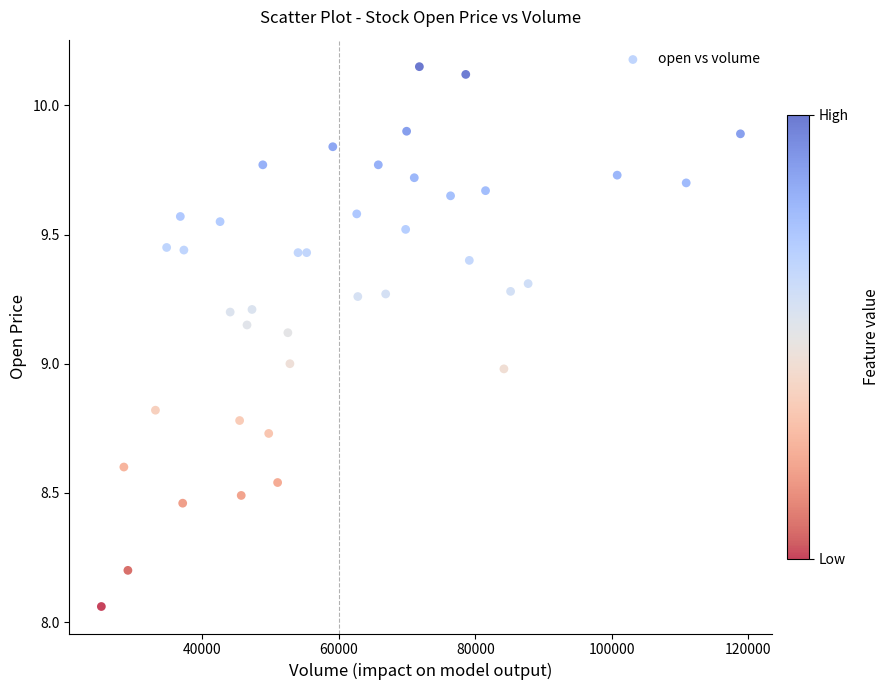

What is the range of Y values (max minus min)?

2.1